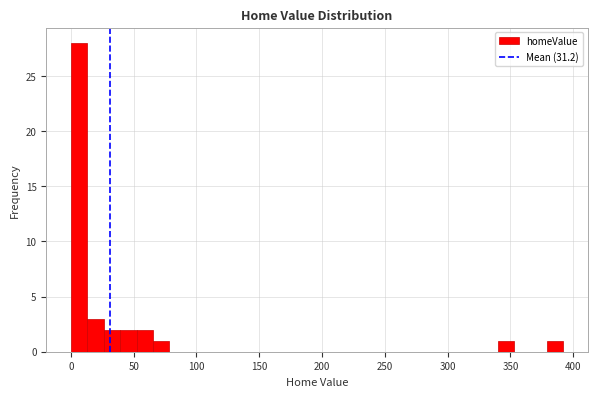

Around what value on the x-axis is the tallest bar? Give the approximate position of its centre, as read against the axis.

5